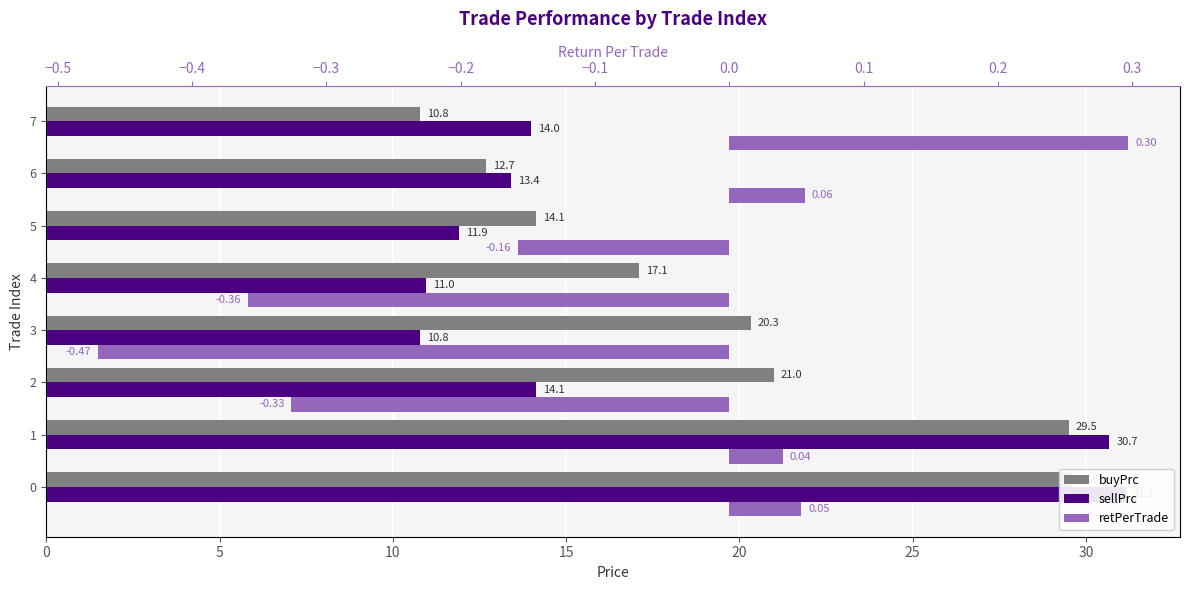

Which series has the largest range (max minus min)?

sellPrc